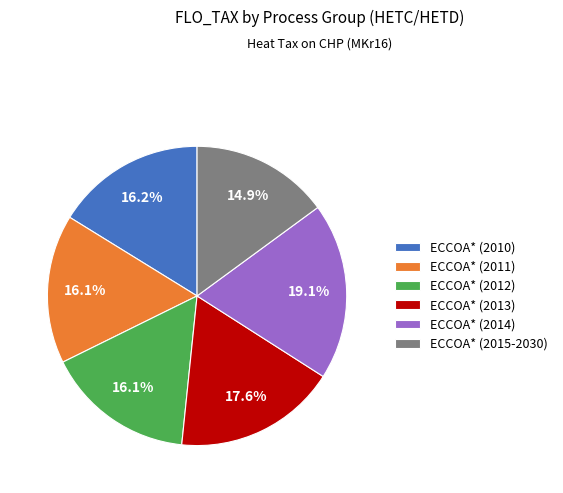

To the nearest percent, what is the difference between the ECCOA* (2015-2030) and ECCOA* (2013) slice percentages?

3%